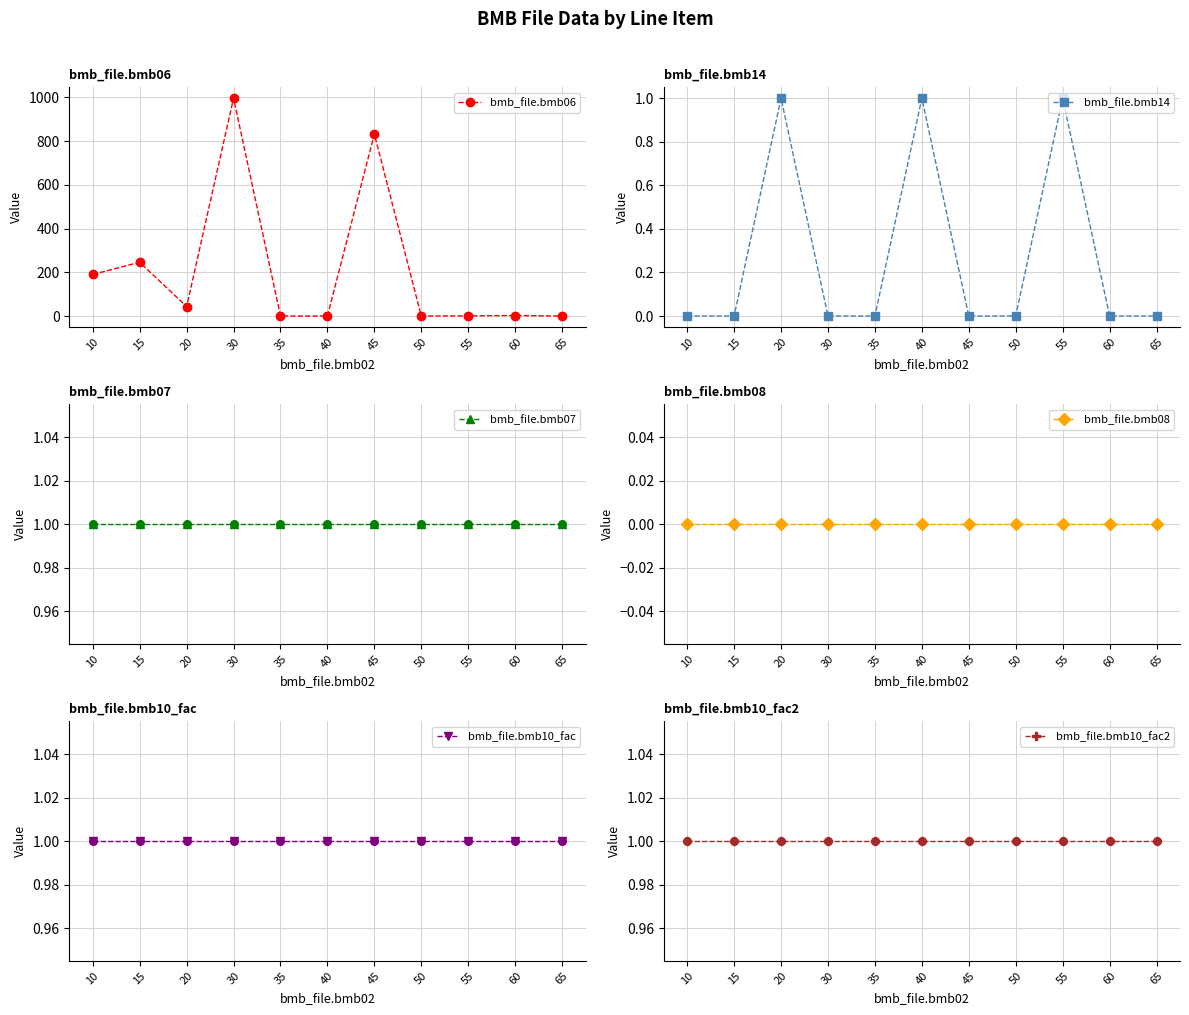

What is the total value across all series at 20?

47.0